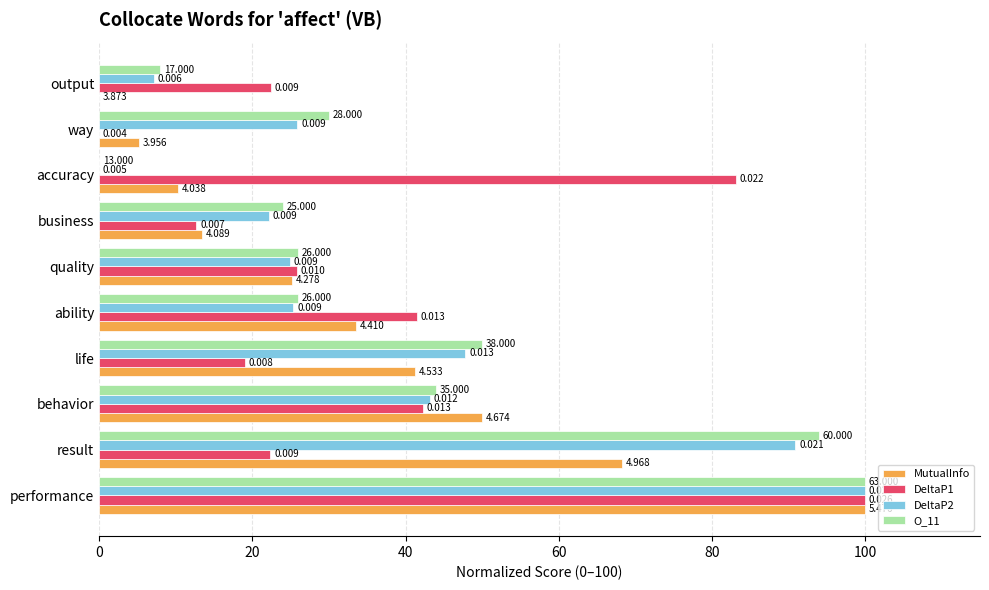

Is the value of DeltaP1 at quality greater than the value of O_11 at behavior?

No